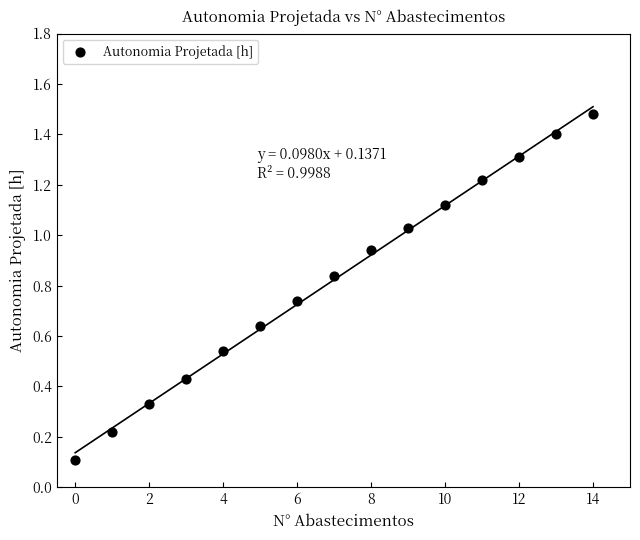

What is the range of Y values (max minus min)?

1.4